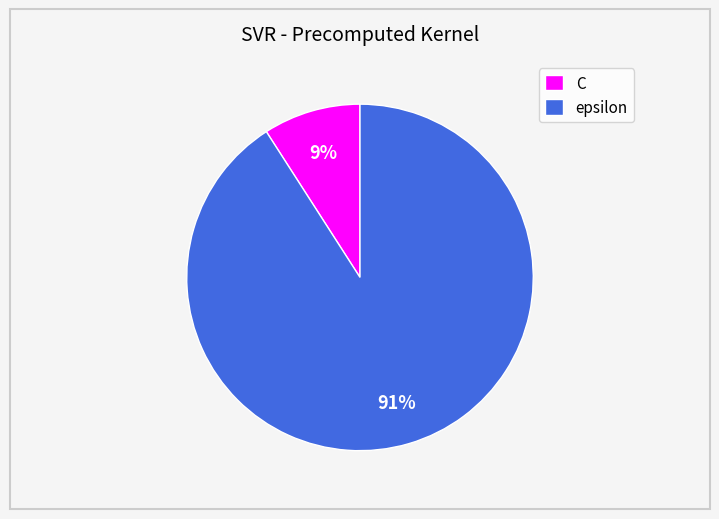

To the nearest percent, what is the difference between the largest and smallest slice percentages?

82%